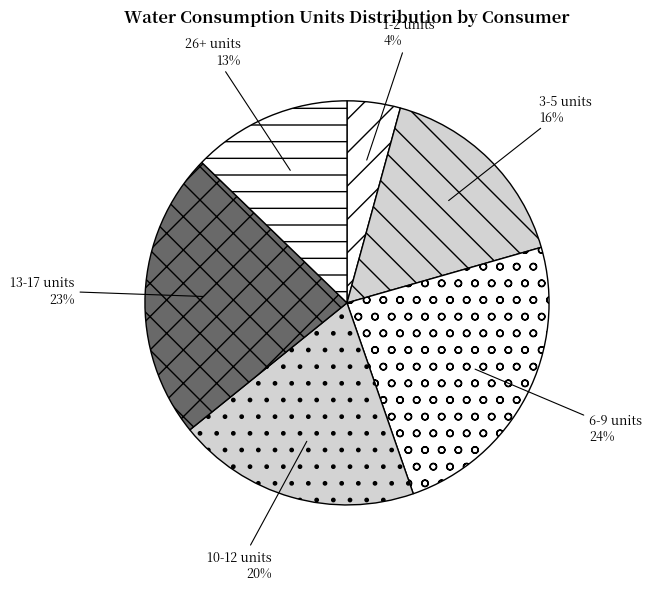

Which has a higher value, 1-2 units or 6-9 units?

6-9 units